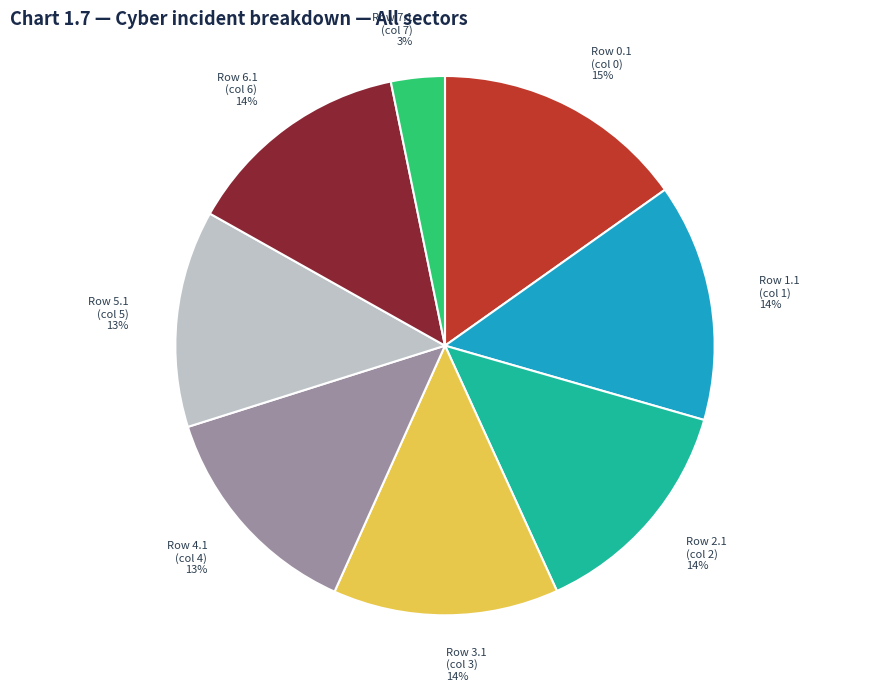

How many segments does this pie chart have?

8